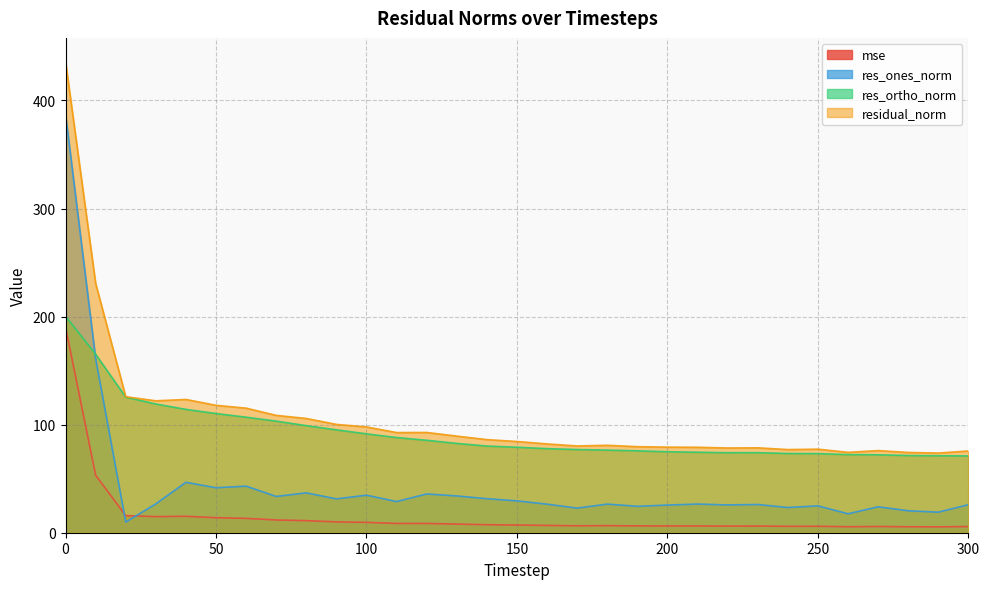

How many data points in res_ones_norm are less than 26?

12